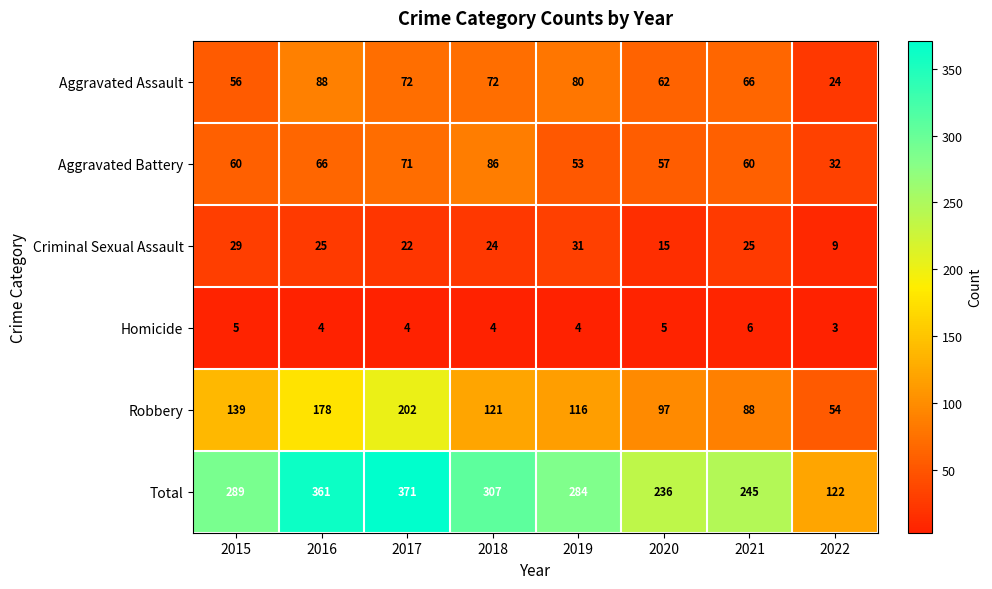

At 2015, list the series in order from largest to smallest.

Total, Robbery, Aggravated Battery, Aggravated Assault, Criminal Sexual Assault, Homicide